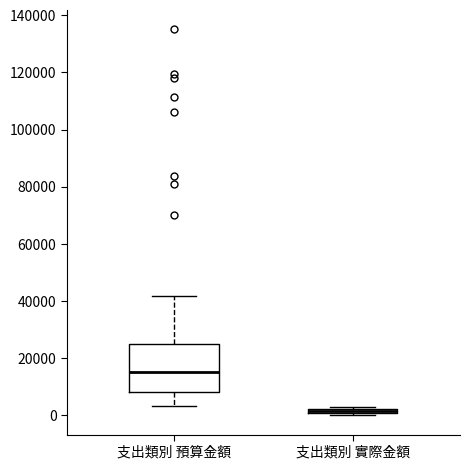

Which box has the highest median line?

支出類別 預算金額